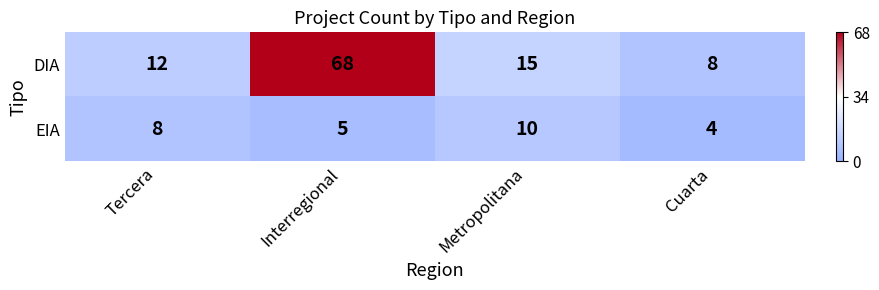

The value of DIA at Cuarta is 8. True or false?

True